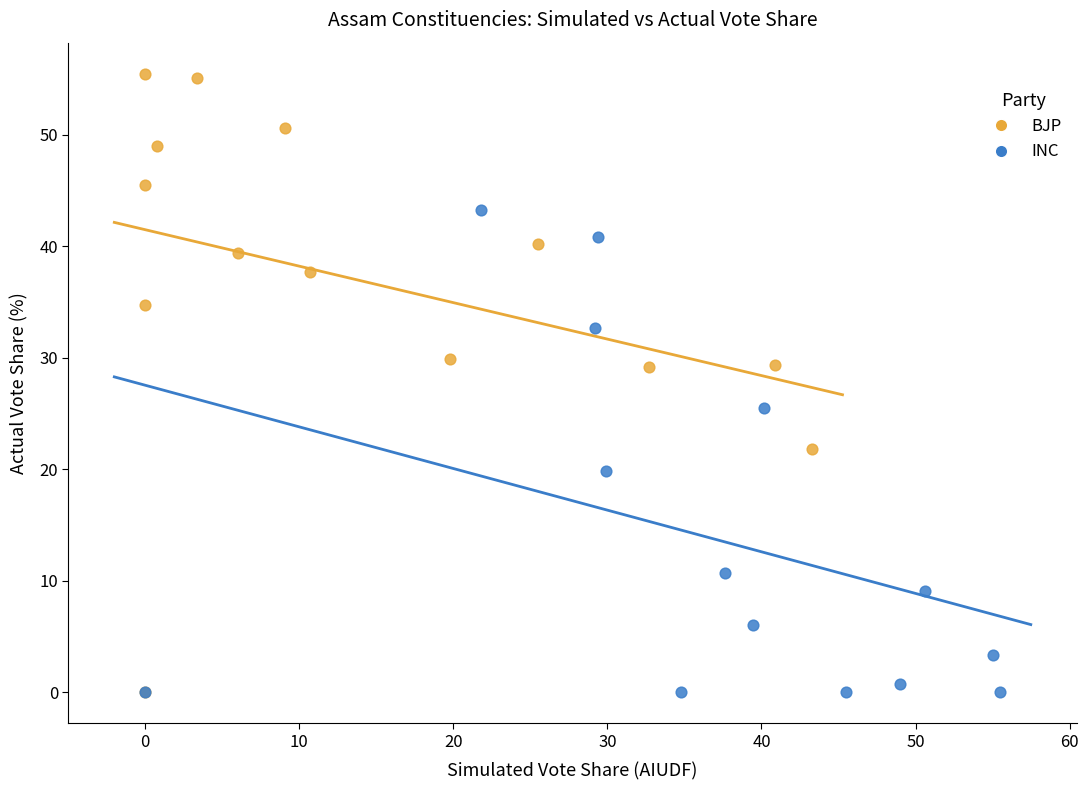

What are all the series names shown in the legend?

BJP, INC